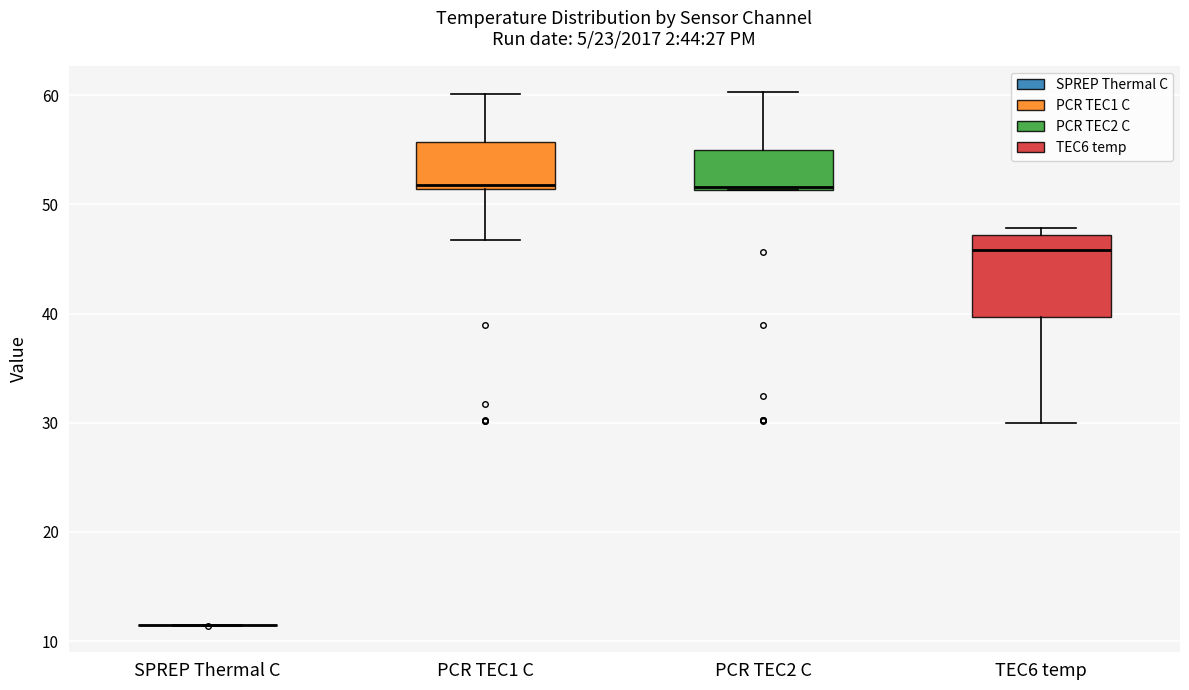

Comparing the boxes themselves (not the whiskers), which one is the tallest?

TEC6 temp